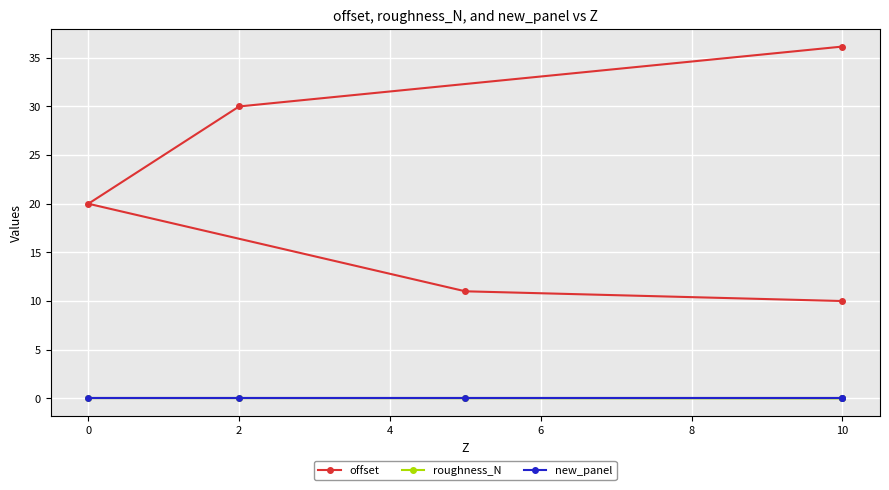

Reading right to left, transcribe all the data shown in this chart.

offset: 36.2	30.0	20.0	11.0	10.0
roughness_N: 0.0	0.0	0.0	0.0	0.0
new_panel: 0.0	0.0	0.0	0.0	0.0